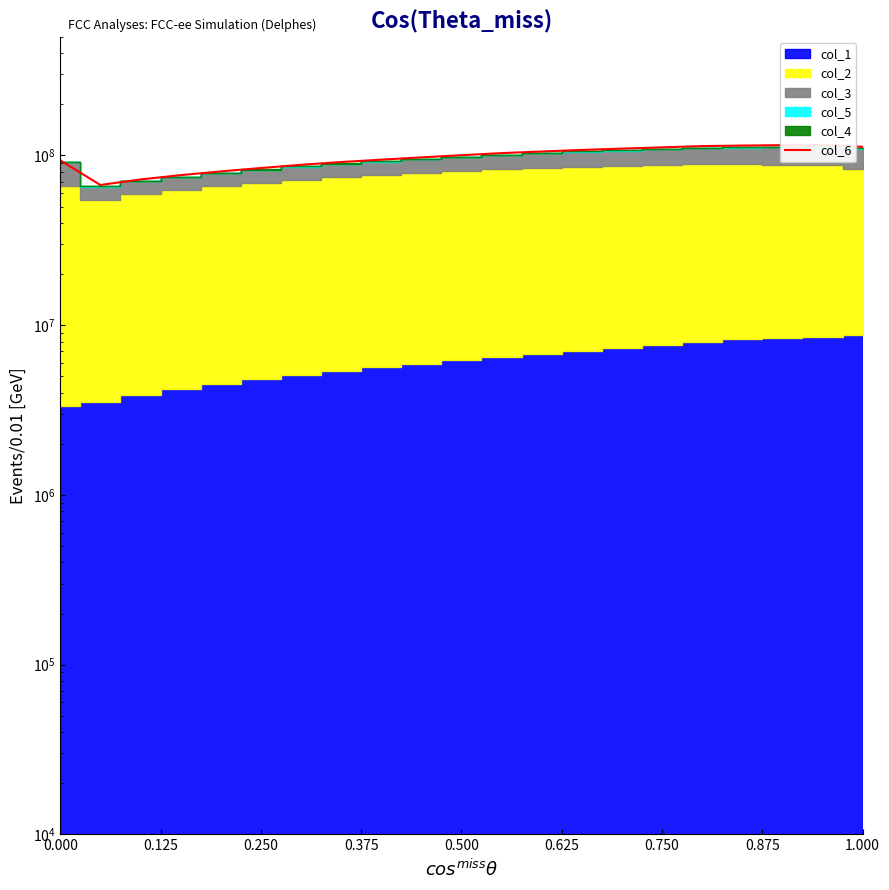

True or false: the data has more than 1 interior local peaks.

False